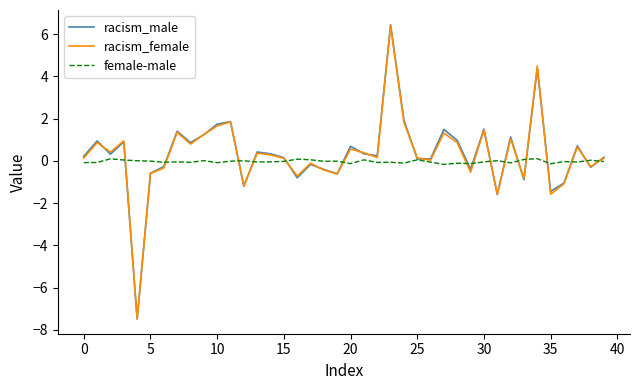

What is the maximum value for racism_female?

6.4